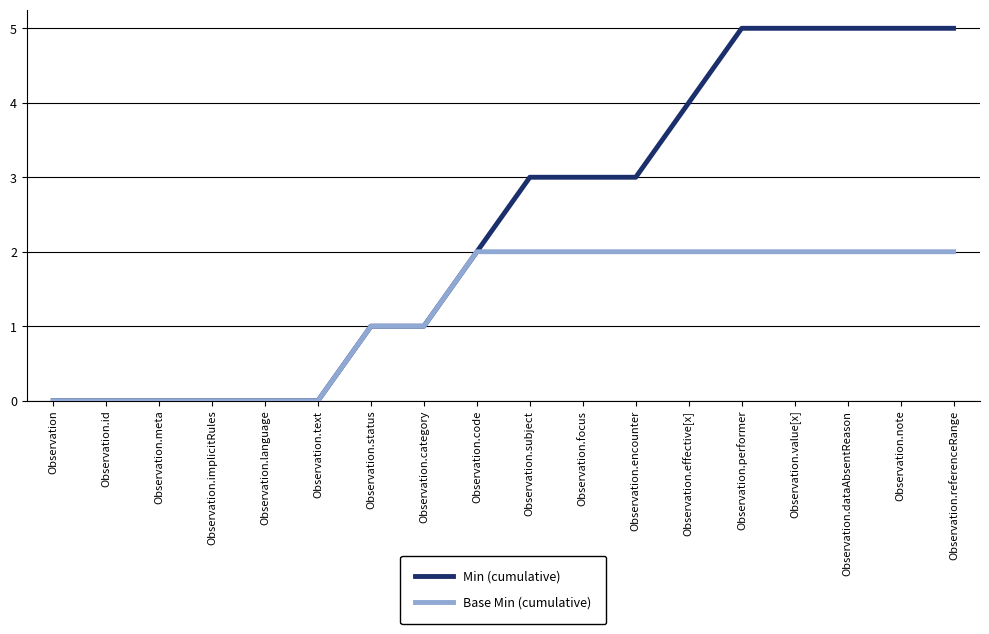

What is the average value of the Base Min (cumulative) series?

1